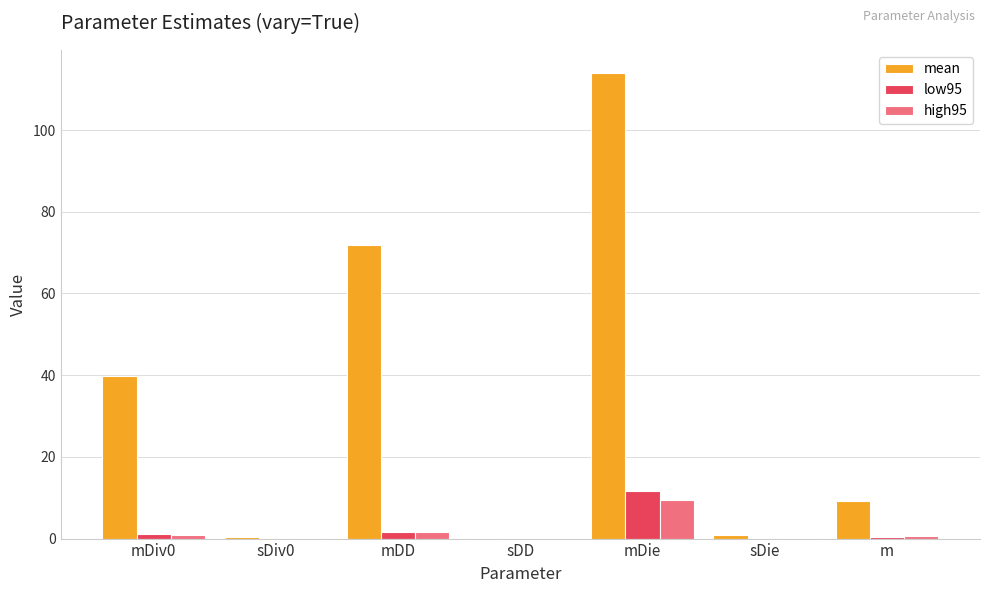

Between mDiv0 and m, which series saw the biggest shift?

mean